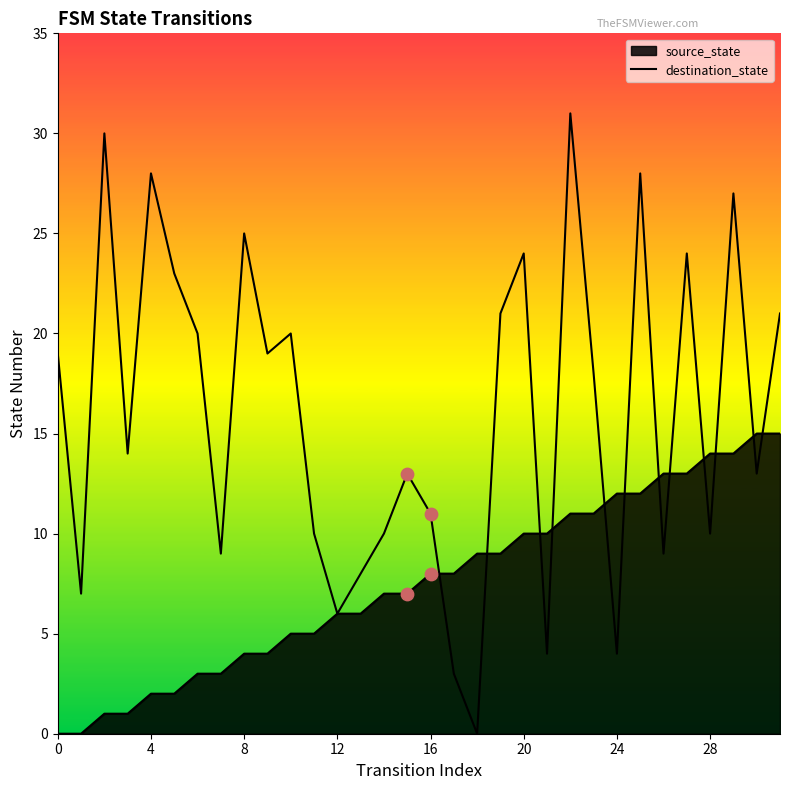

Approximately how many times larger is the value at 21 compared to 12?

0.7